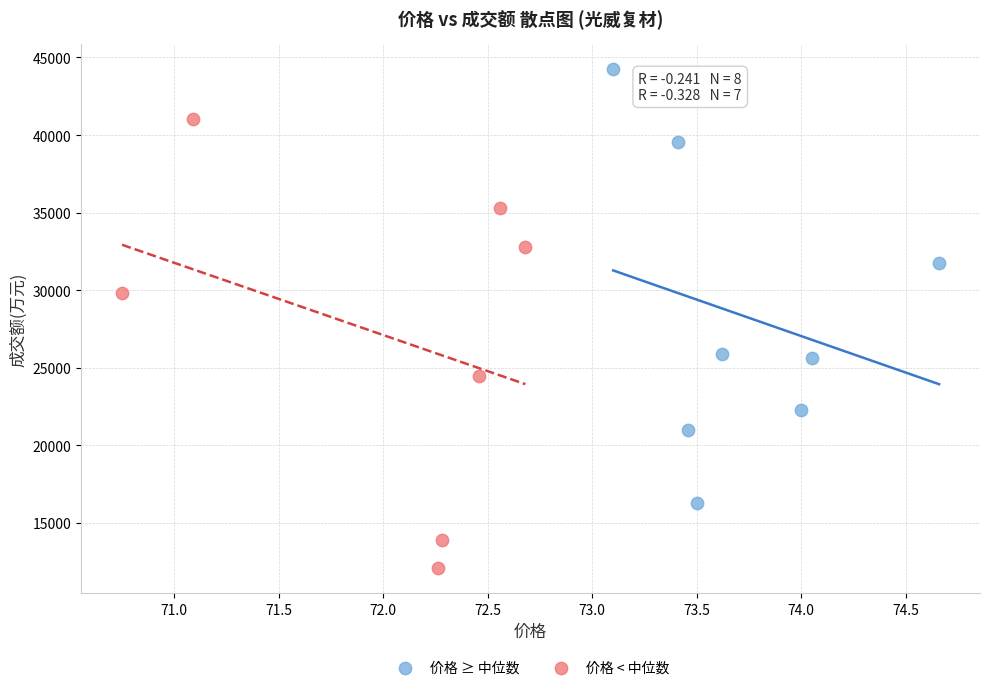

Which series reaches the maximum Y coordinate?

价格 ≥ 中位数